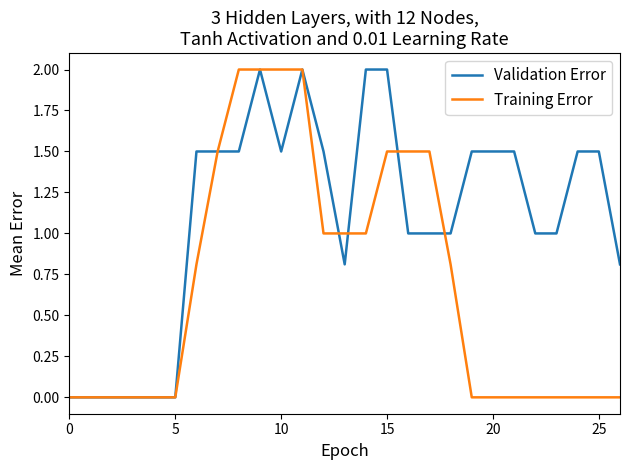

How many lines are shown in the chart?

2